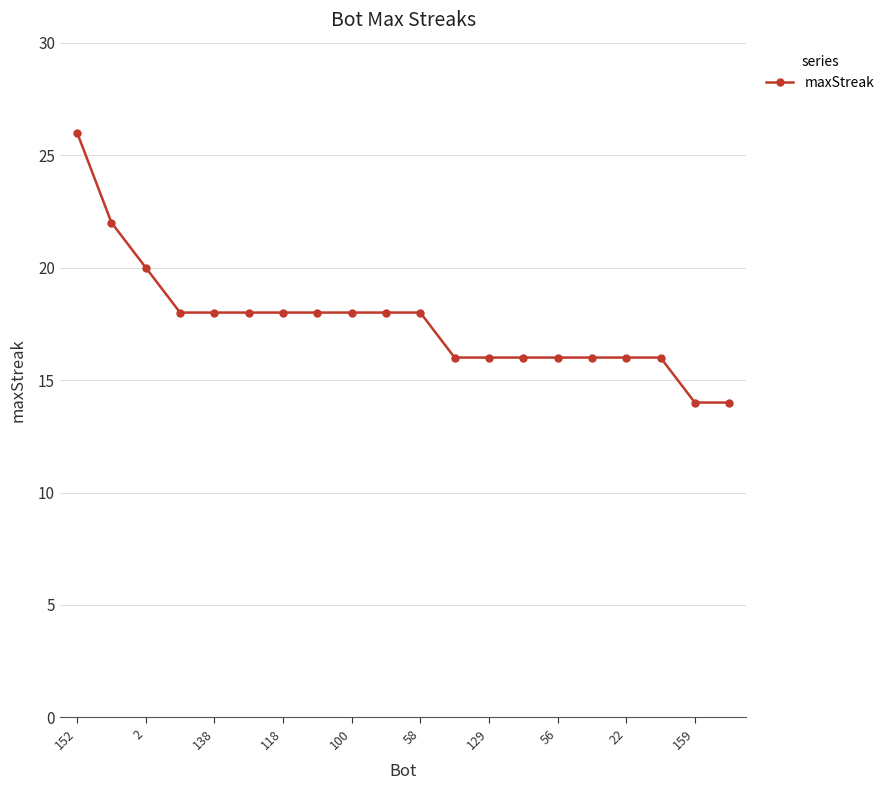

What is the sum of all values?

352